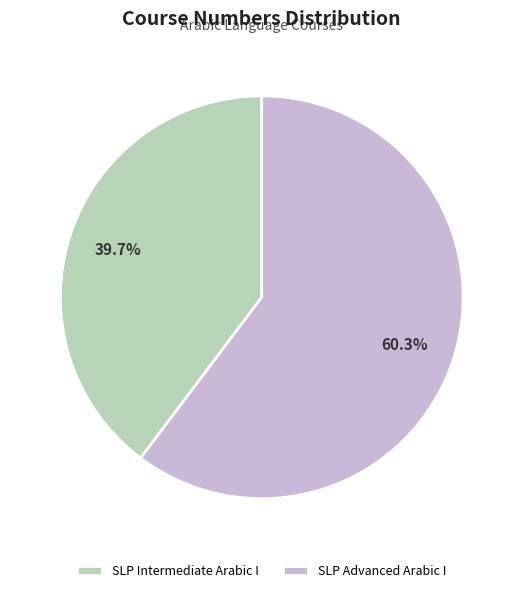

How many slices are in this pie chart?

2